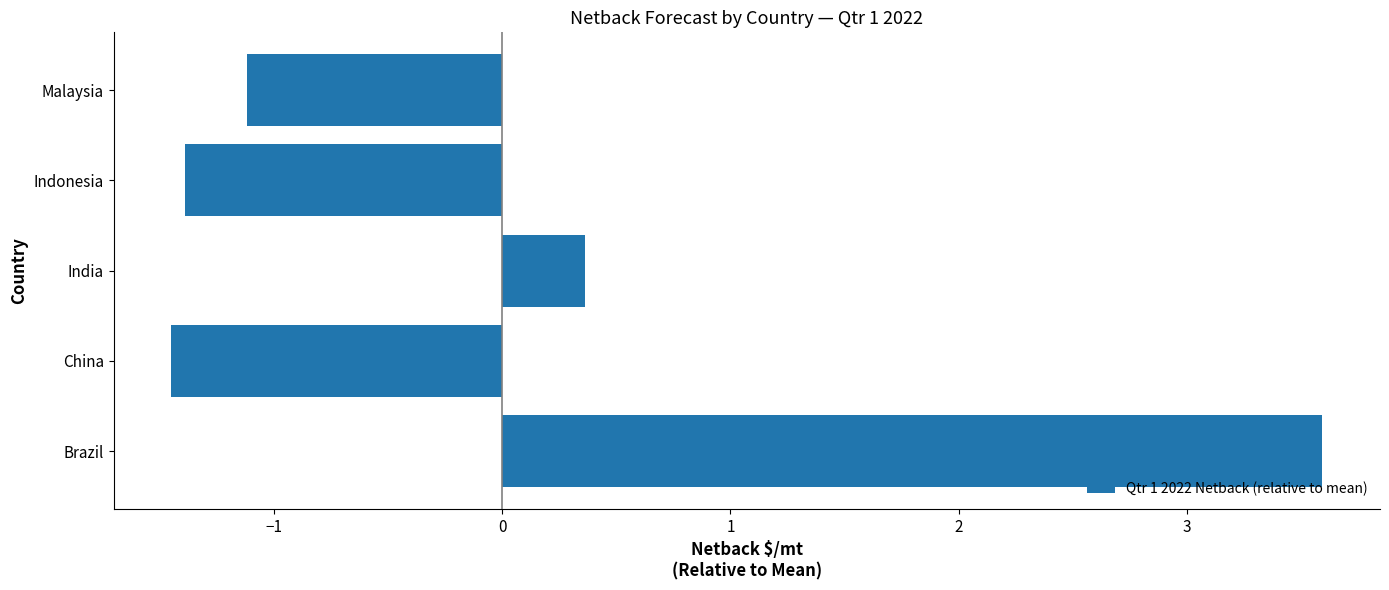

Which category has the highest value across all series?

Brazil